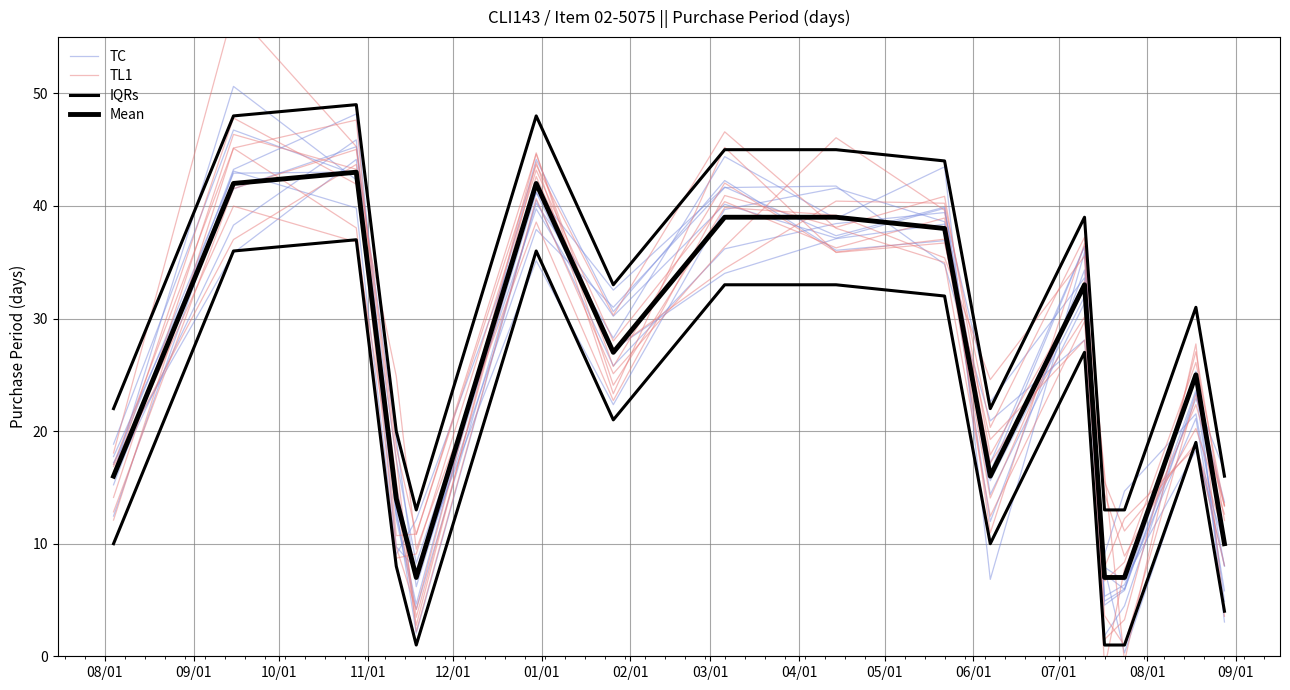

What is the difference between the TC values at 08/01 and 03/01?

33.8